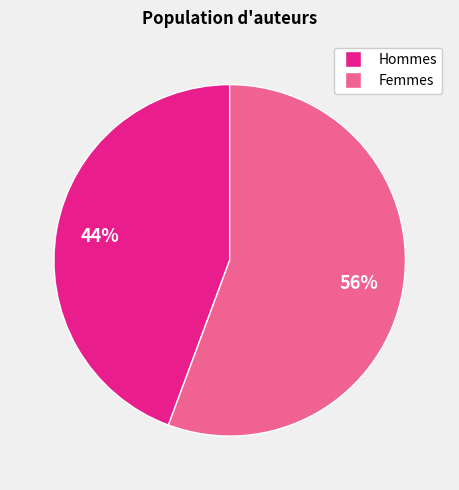

How many slices are in this pie chart?

2